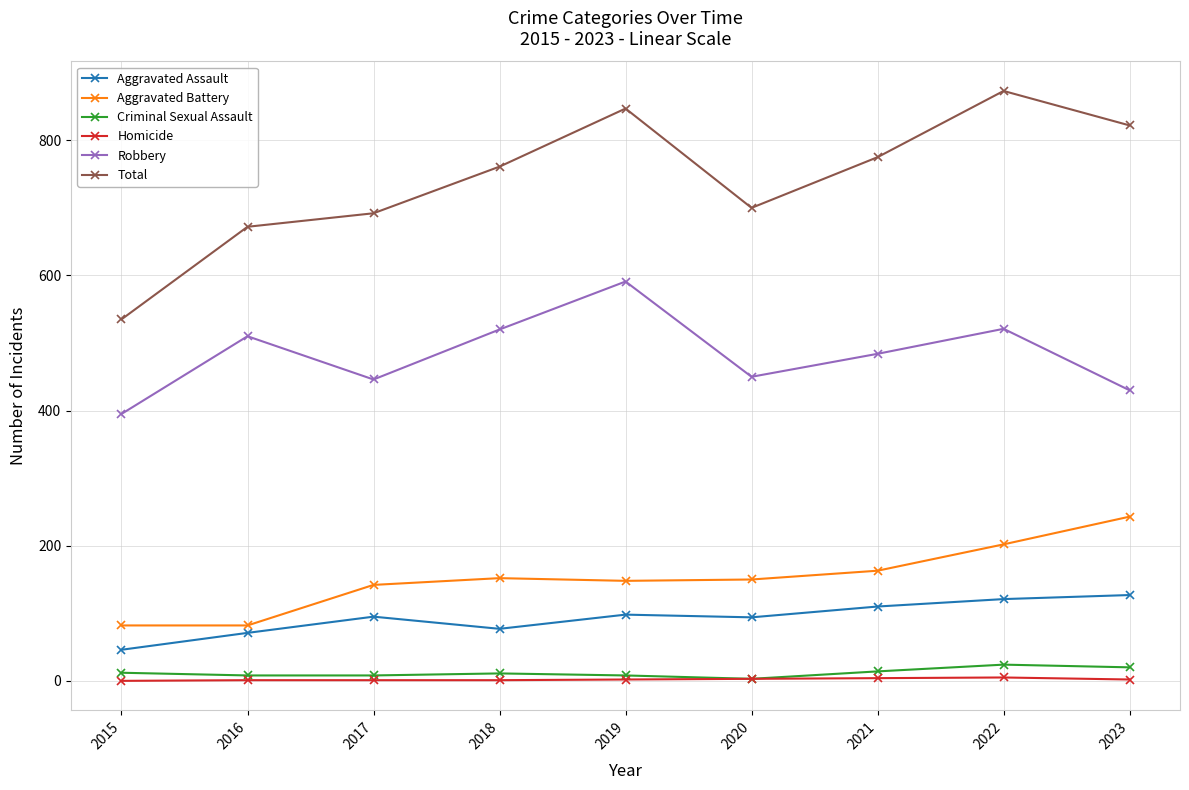

True or false: Aggravated Battery has a value of 62 at 2019.

False